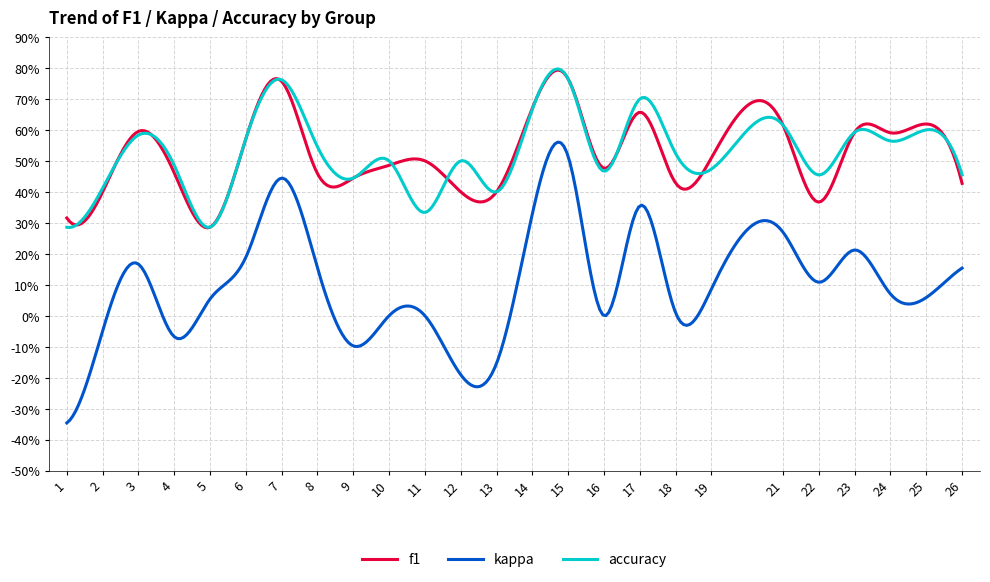

Rank the series by their maximum value, from highest to lowest.

f1, accuracy, kappa